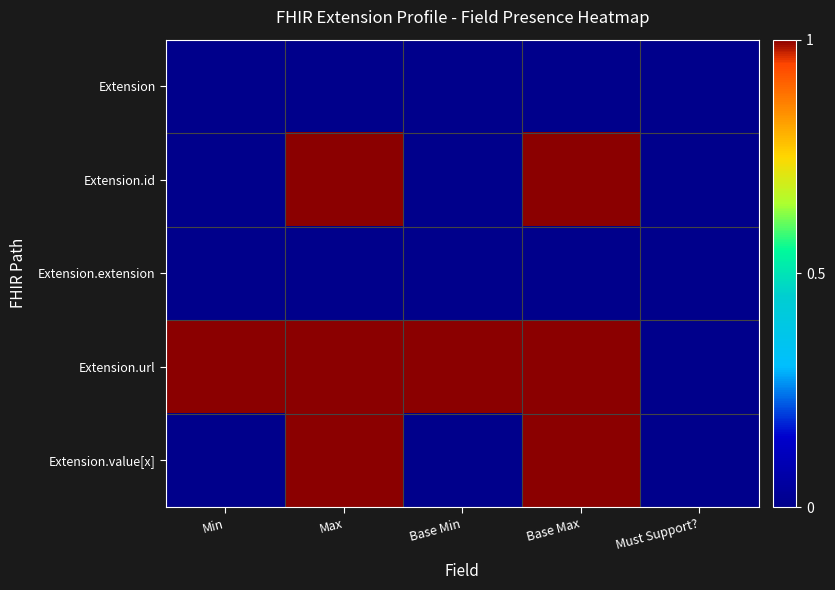

Which series has the largest total across all categories?

Extension.url